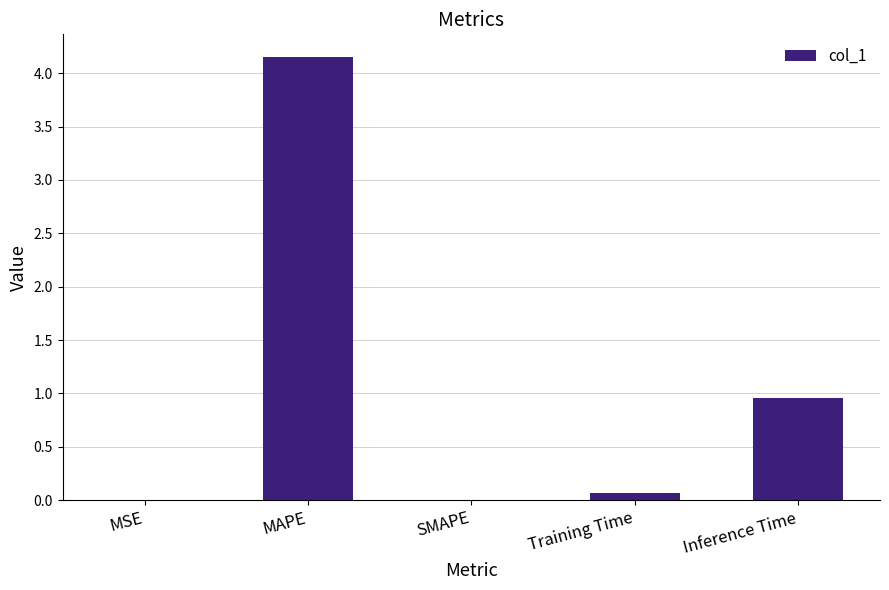

Read the value at MAPE.

4.2